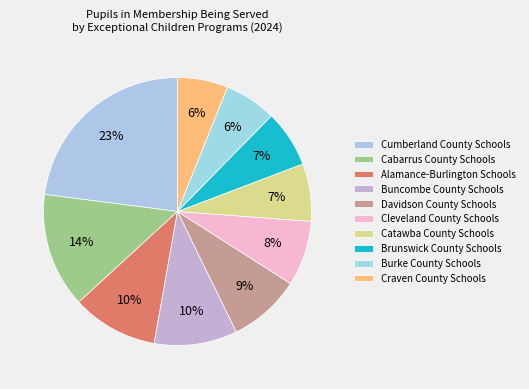

How many segments does this pie chart have?

10